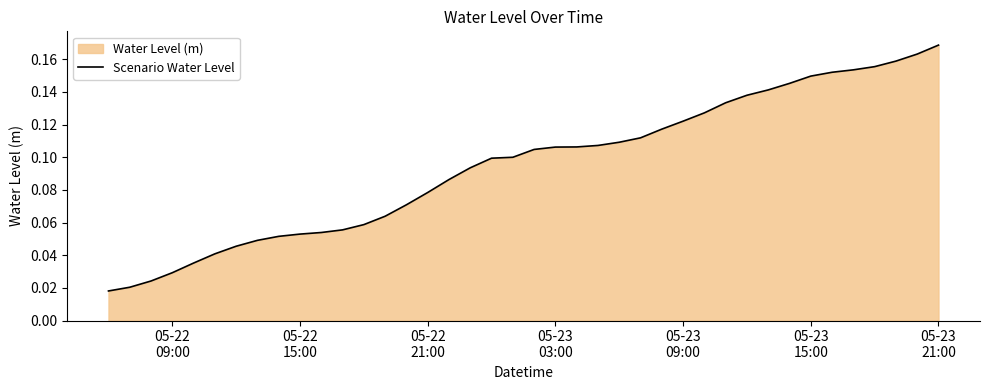

Does the chart have visible grid lines?

No